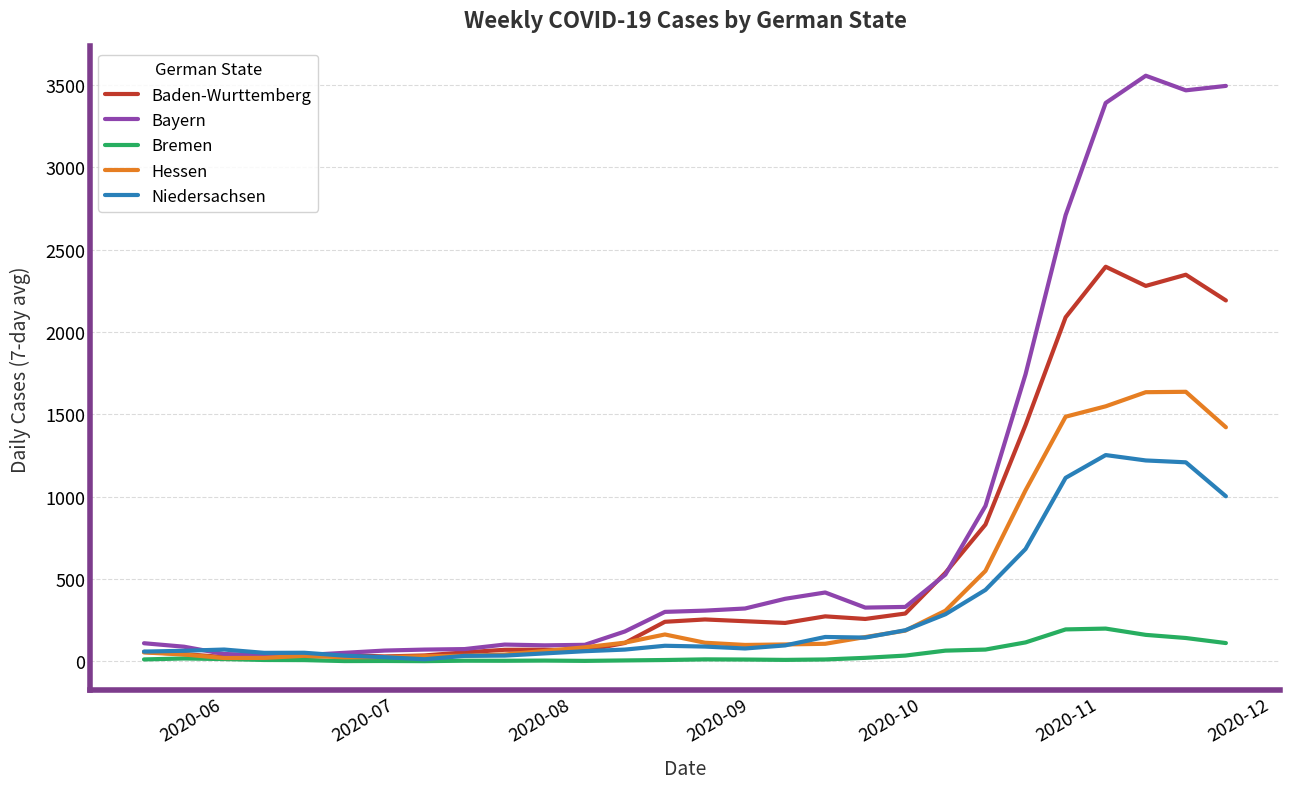

Which series has the widest spread of values?

Bayern